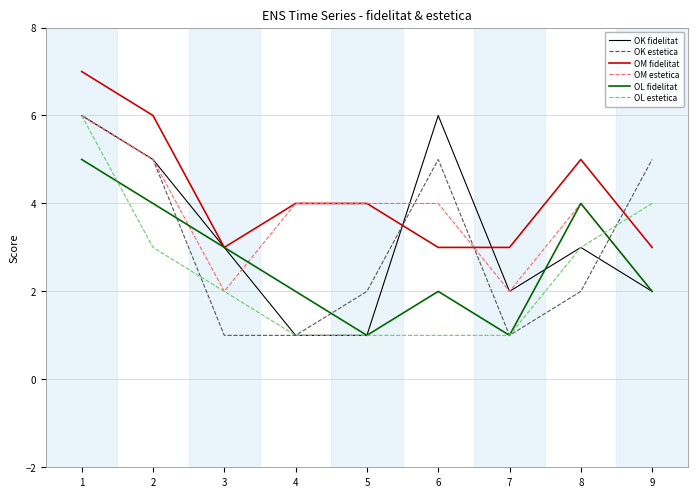

Where do OK estetica and OM fidelitat first cross each other?

5 and 6